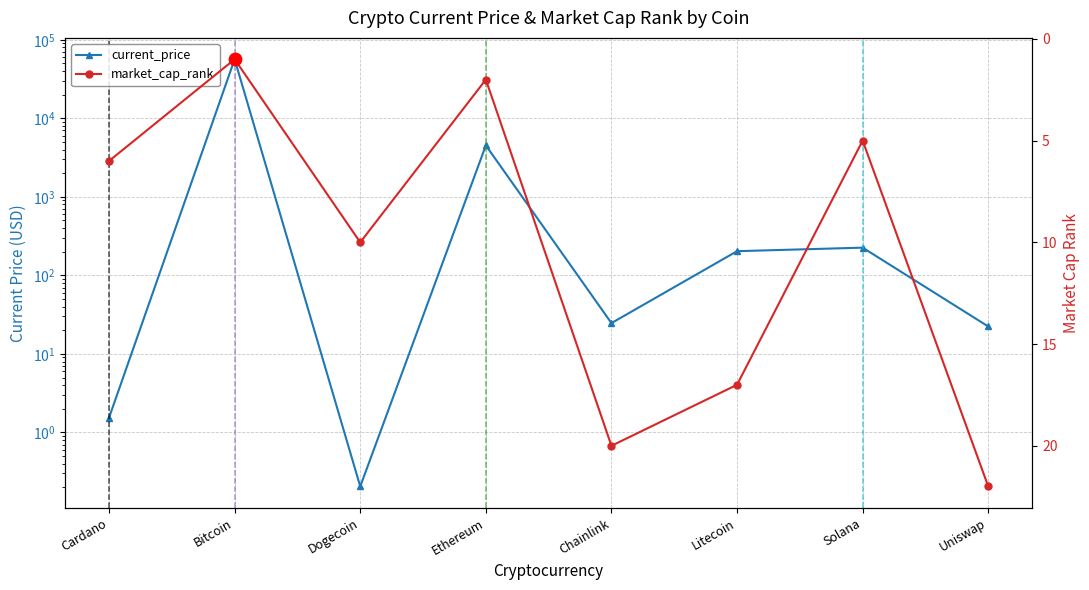

What are all the series names shown in the legend?

current_price, market_cap_rank